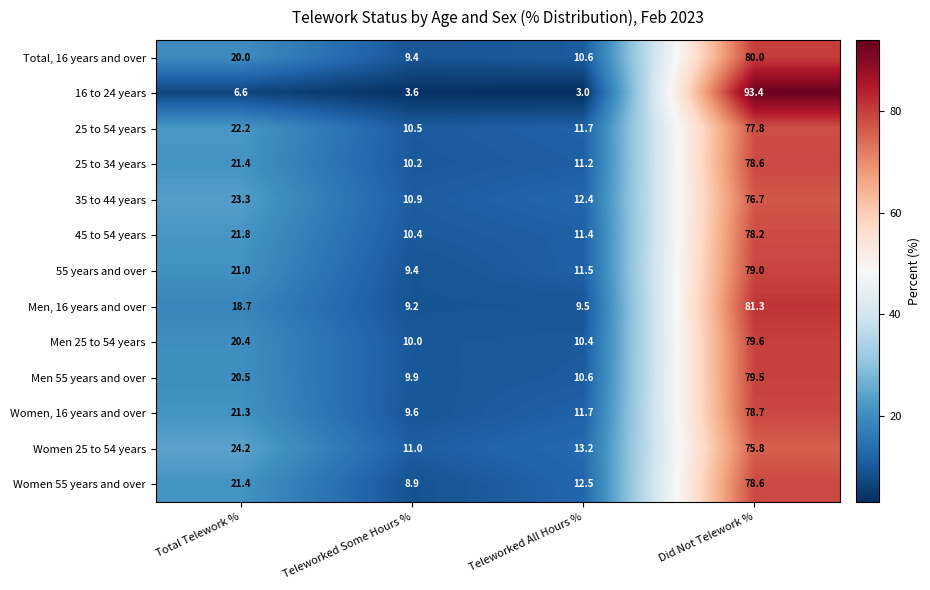

What is the spread (max minus min) of values at Total Telework %?

17.6